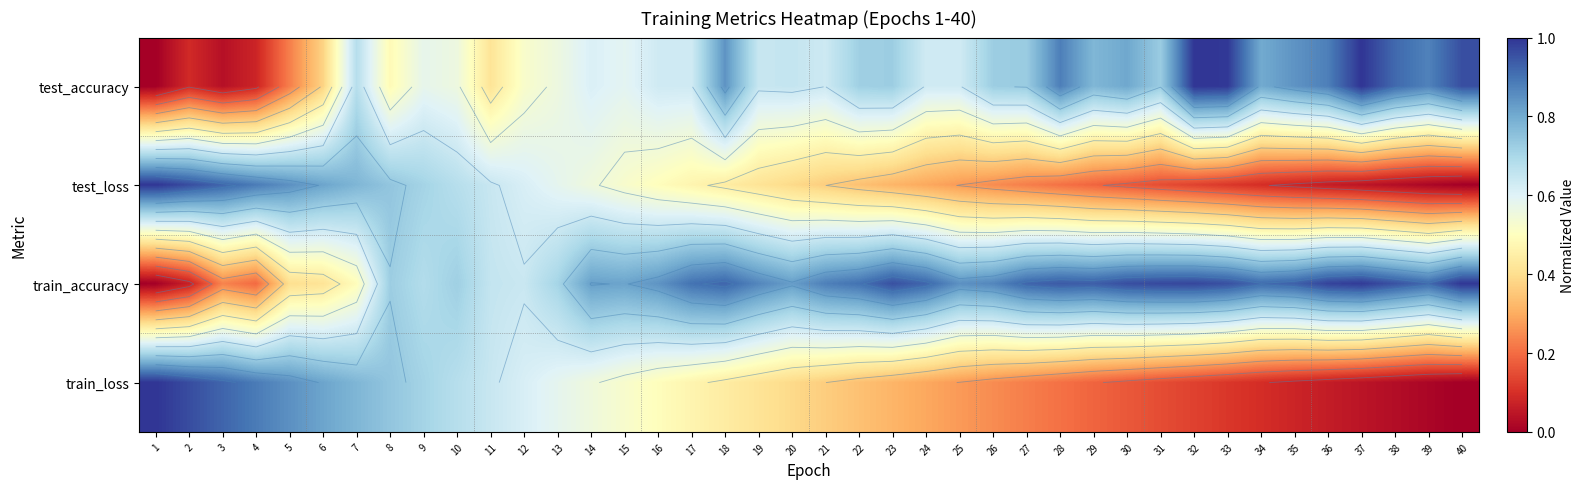

What is the average value of the test_loss series?

0.4